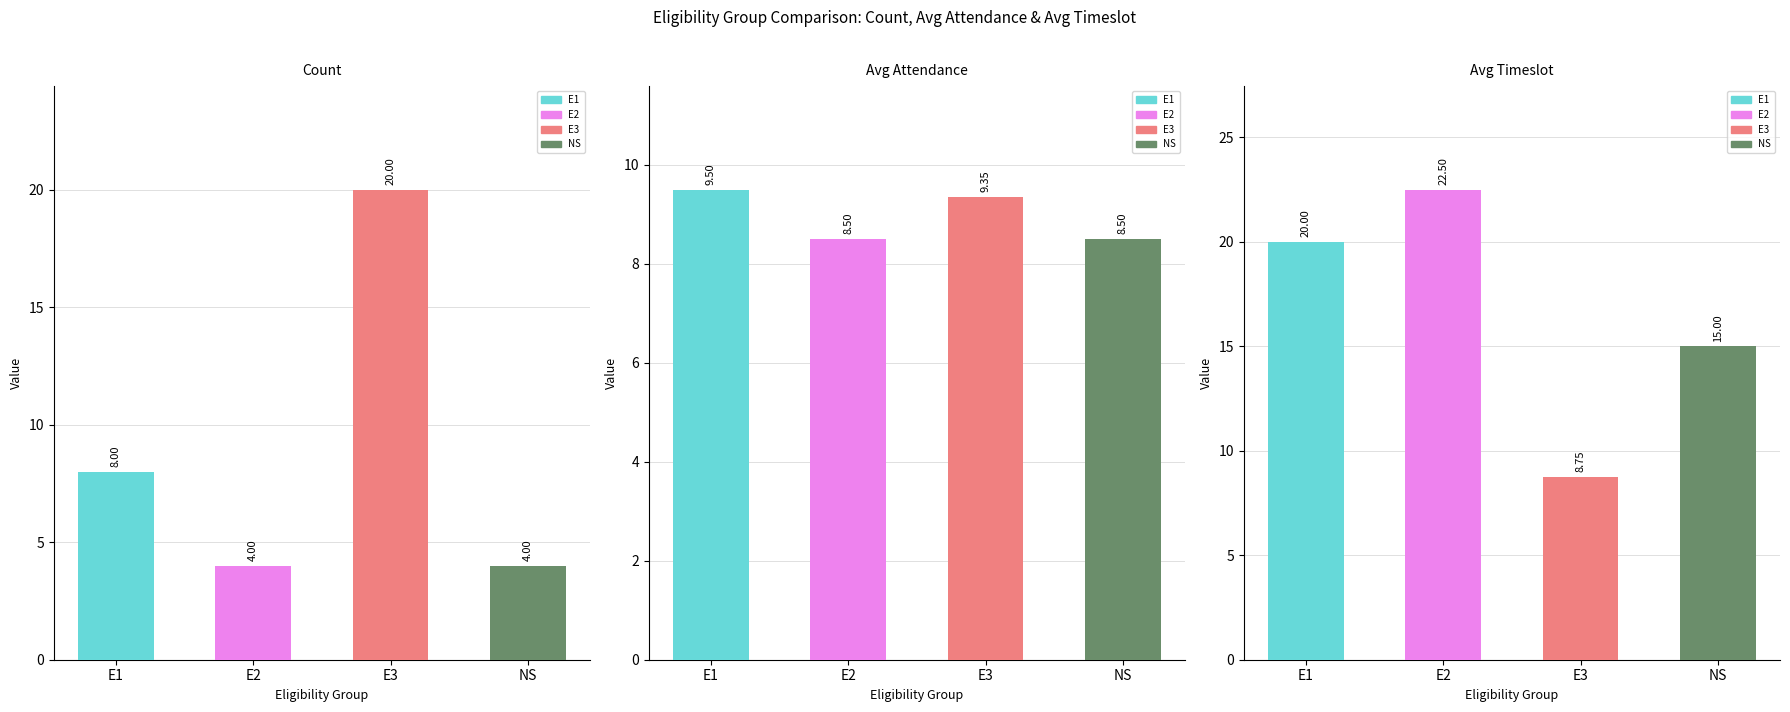

What position from the left is E3?

3